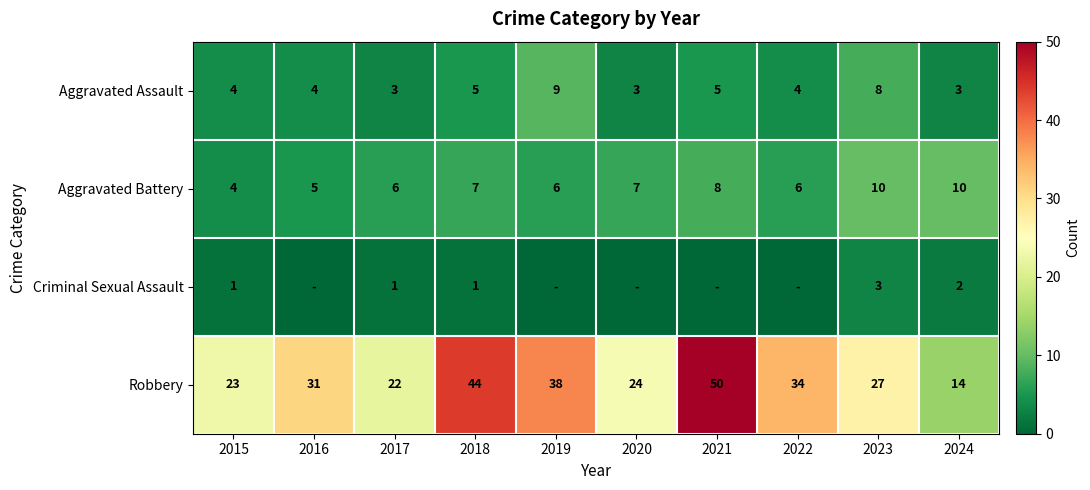

Which category has the highest value in the Robbery series?

2021